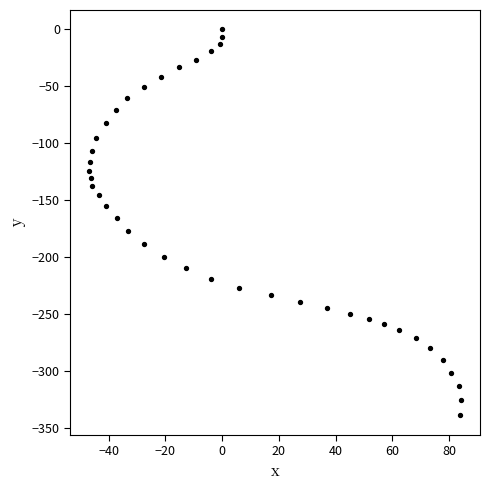

What is the range of Y values (max minus min)?

338.7